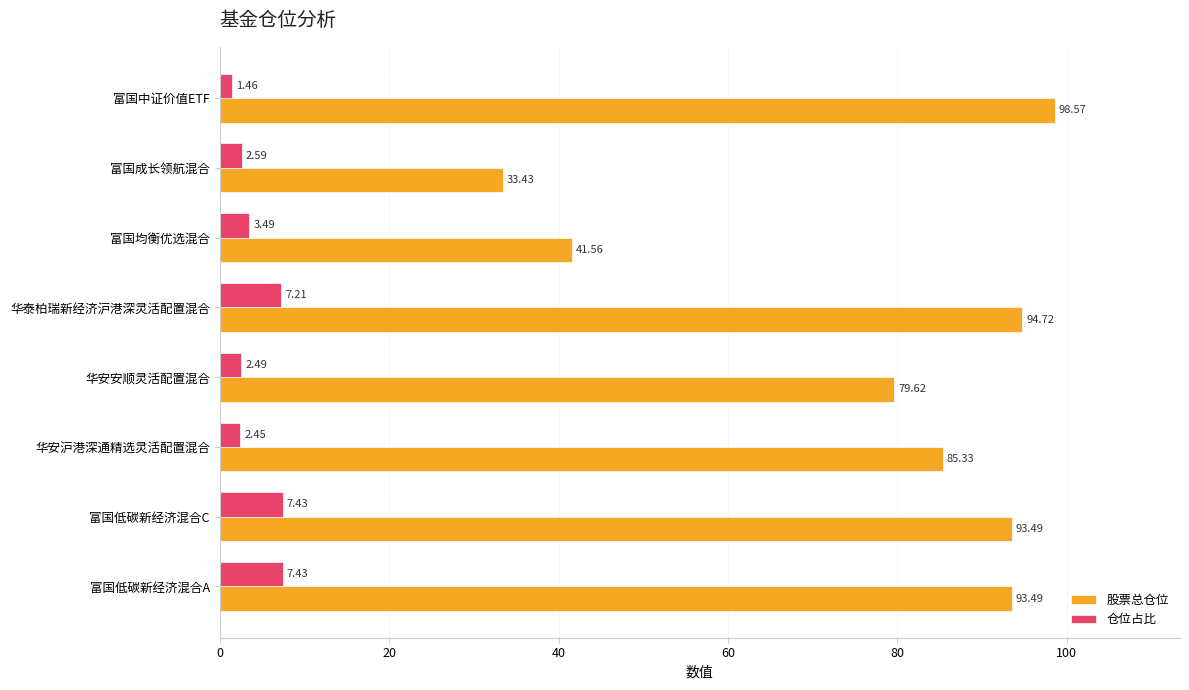

What is the average value of the 仓位占比 series?

4.3